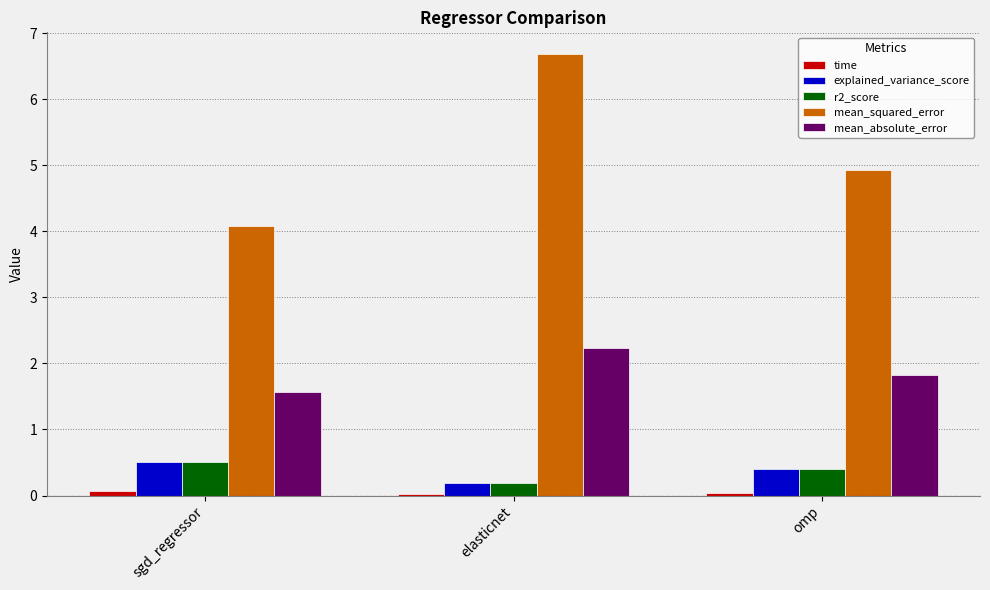

At how many categories does at least one series exceed 4?

3